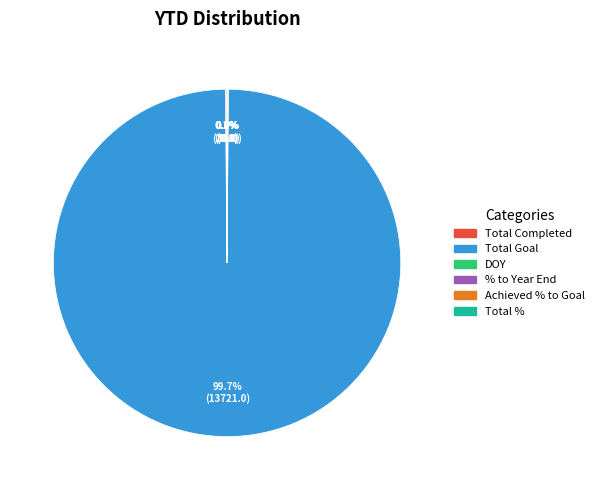

Which category has the biggest portion of the pie?

Total Goal